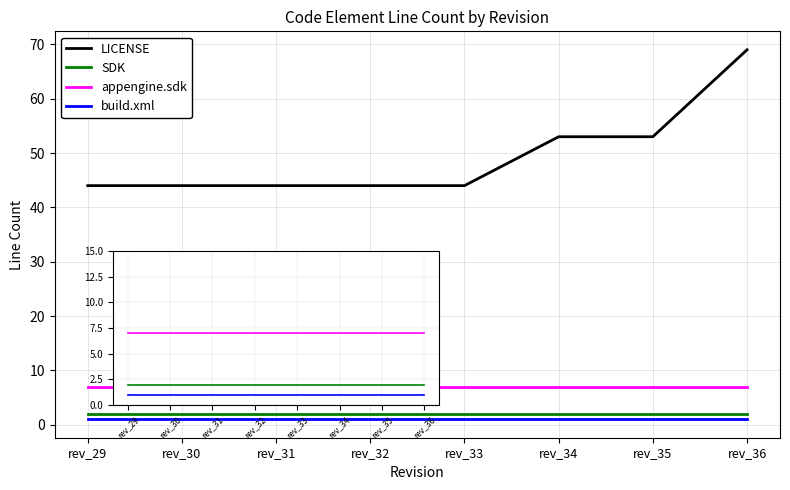

The value of LICENSE at rev_32 is 44. True or false?

True